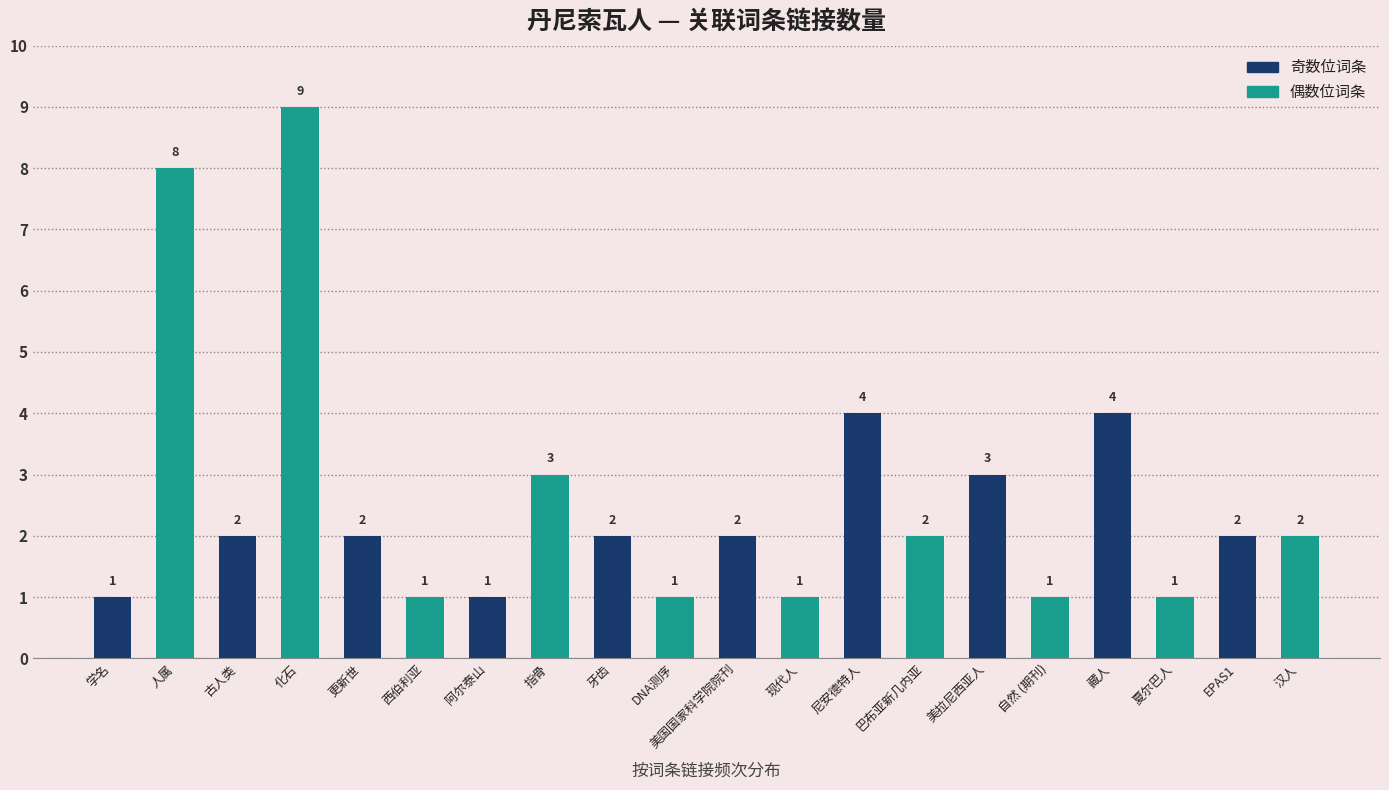

What is the greatest value displayed?

9